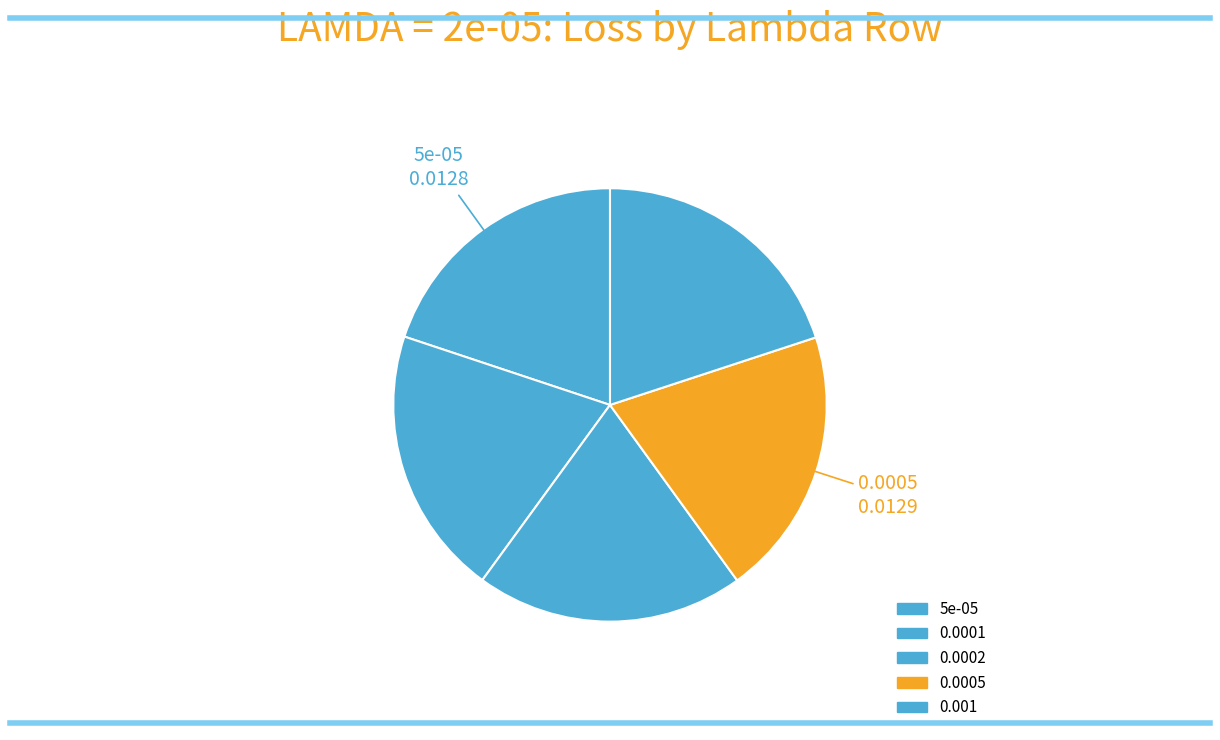

To the nearest percent, what percentage of the pie is 0.0002?

20%